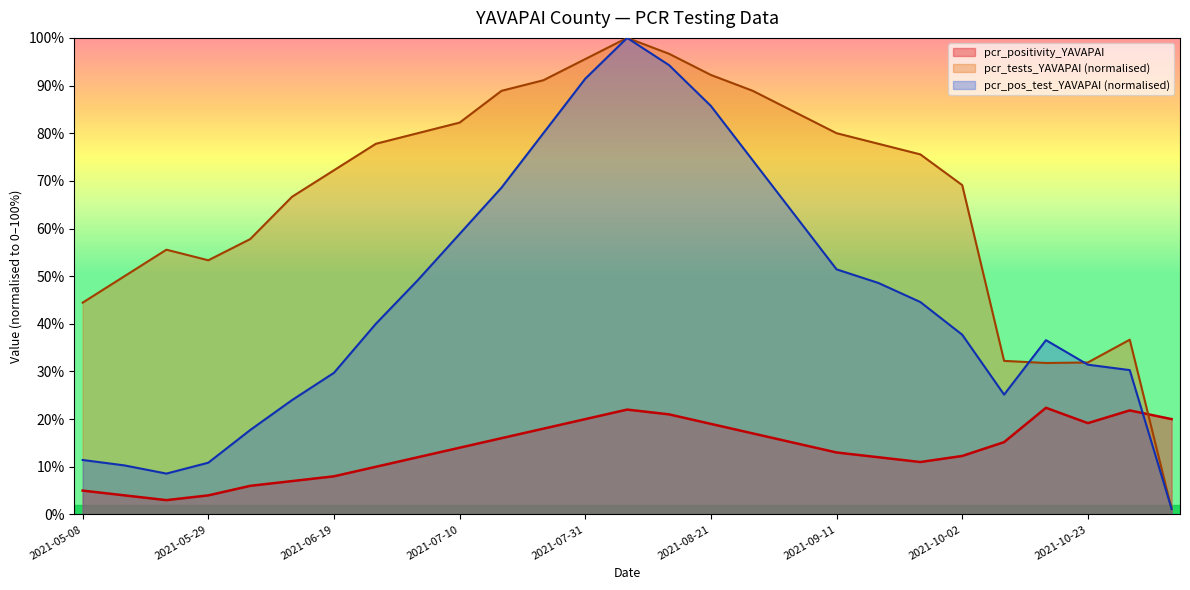

Where do pcr_positivity_YAVAPAI and pcr_tests_YAVAPAI first cross each other?

2021-10-30 and 2021-11-07